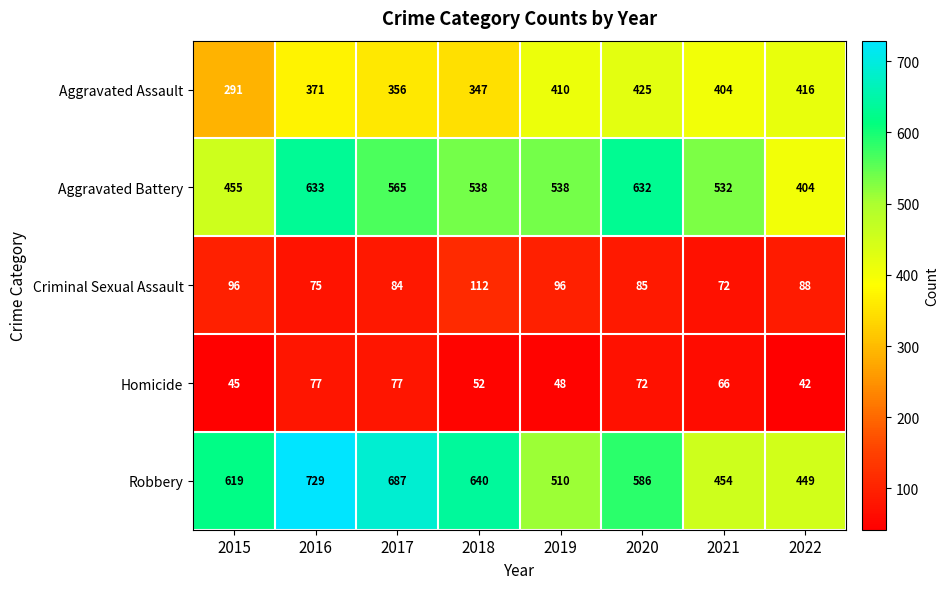

How many data points in Aggravated Assault are less than 404?

4